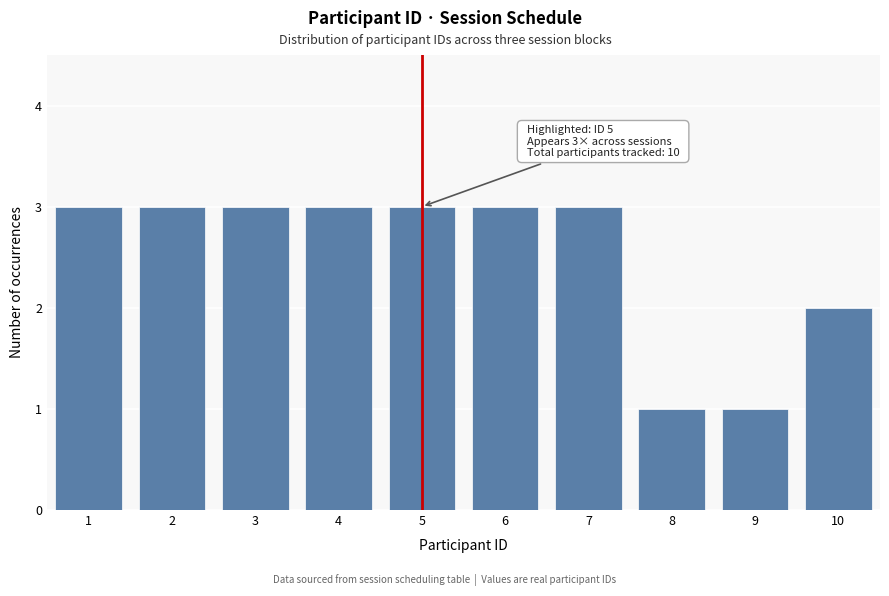

Reading left to right, list all the values displayed in this chart.

1=3	2=3	3=3	4=3	5=3	6=3	7=3	8=1	9=1	10=2